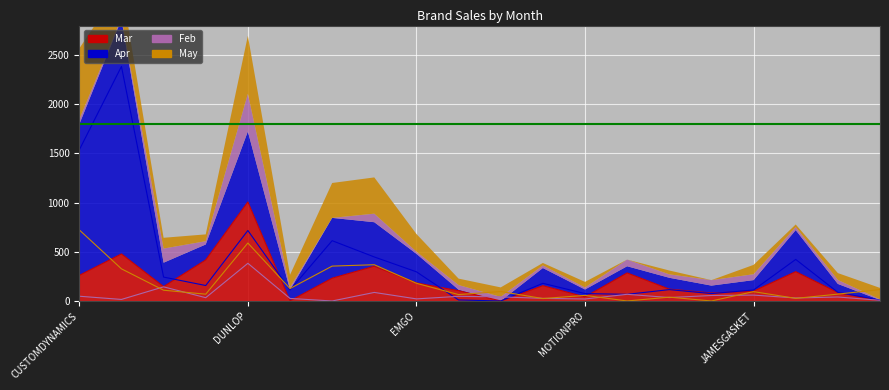

Between KURYAKYN and SADDLEMEN, which series saw the biggest shift?

Apr